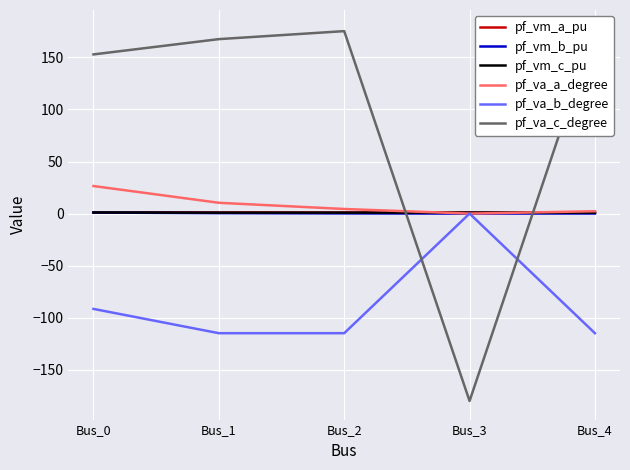

Reading left to right, list all the values displayed in this chart.

pf_vm_a_pu: 1.1	1.1	1.0	1.0	1.0
pf_vm_b_pu: 1.0	0.4	0.2	0.0	0.1
pf_vm_c_pu: 1.1	0.9	0.9	1.0	0.9
pf_va_a_degree: 26.5	10.4	4.4	-0.0	2.2
pf_va_b_degree: -91.6	-114.9	-114.9	0.0	-114.9
pf_va_c_degree: 152.9	167.6	175.3	-180.0	177.7